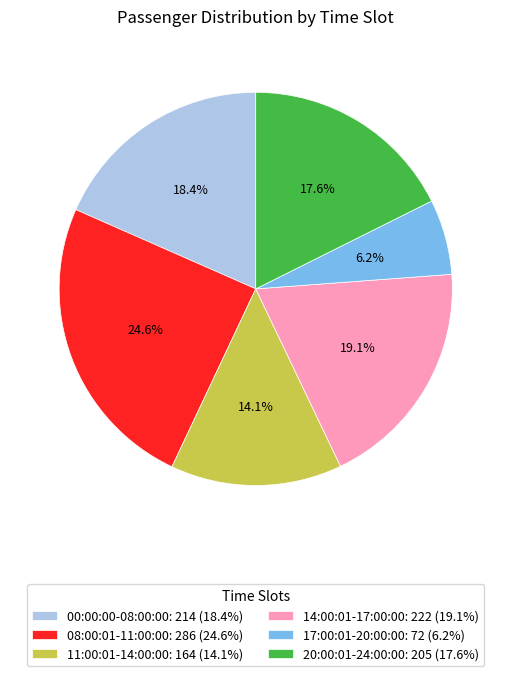

True or false: 08:00:01-11:00:00 accounts for 25% of the total.

True